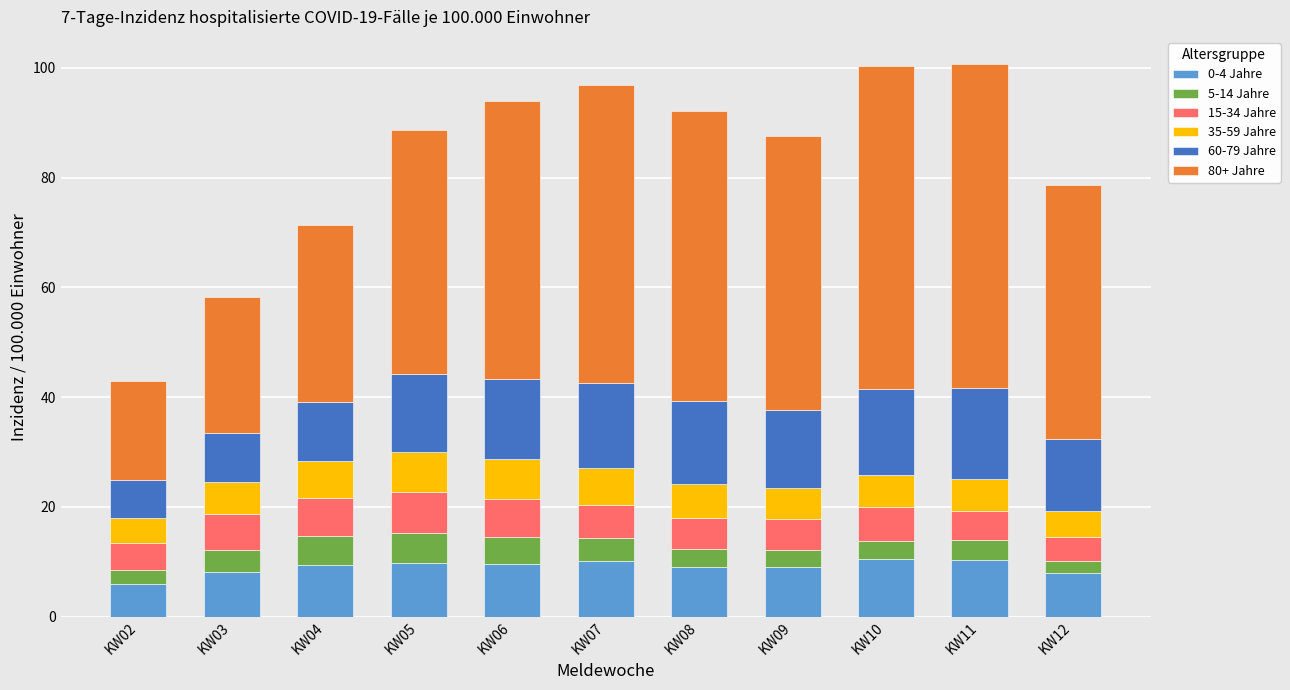

What is the difference between the maximum and second lowest values in the 0-4 Jahre series?

2.5